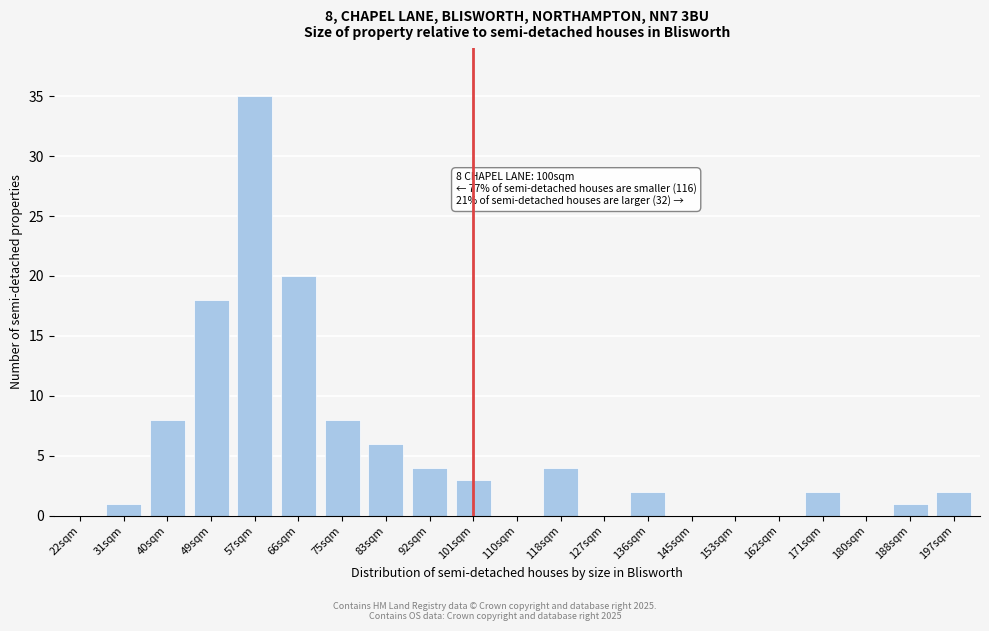

Reading left to right, what are all the values shown in this chart?

22sqm=0	31sqm=1	40sqm=8	49sqm=18	57sqm=35	66sqm=20	75sqm=8	83sqm=6	92sqm=4	101sqm=3	110sqm=0	118sqm=4	127sqm=0	136sqm=2	145sqm=0	153sqm=0	162sqm=0	171sqm=2	180sqm=0	188sqm=1	197sqm=2